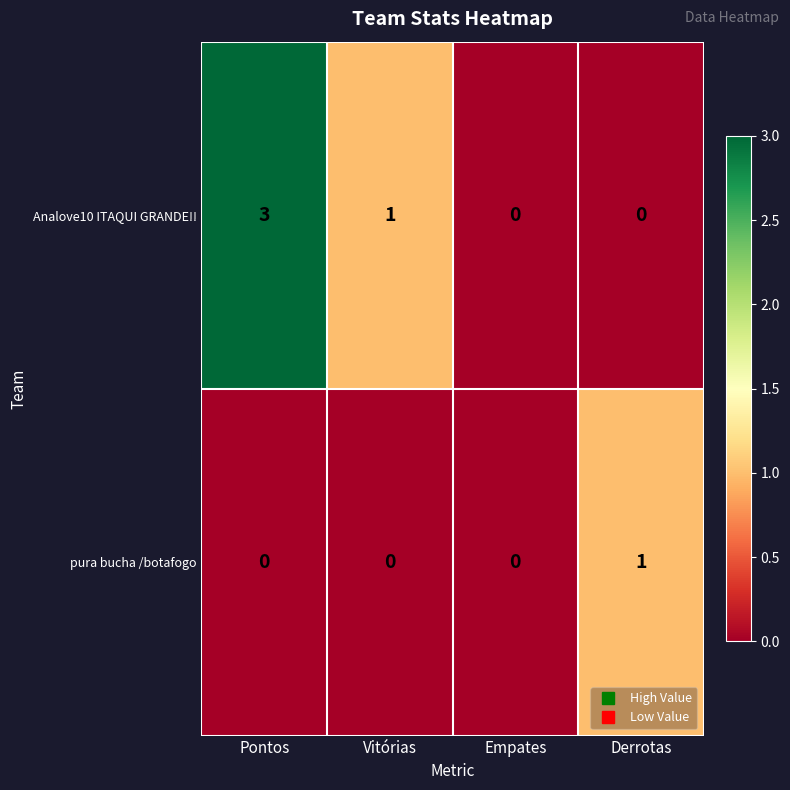

What is the maximum value for Analove10 ITAQUI GRANDE!!?

3